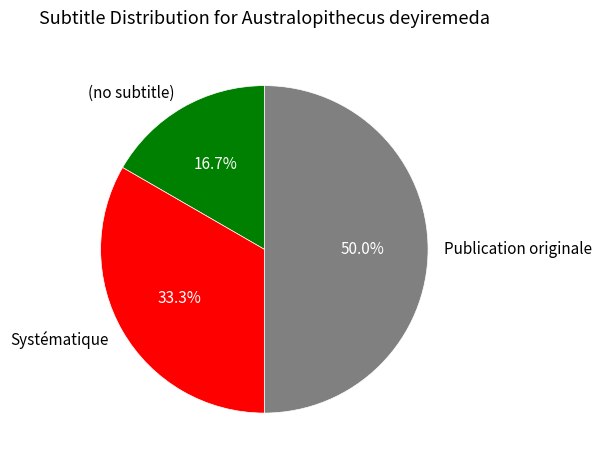

Does (no subtitle) represent more than half of the total?

No